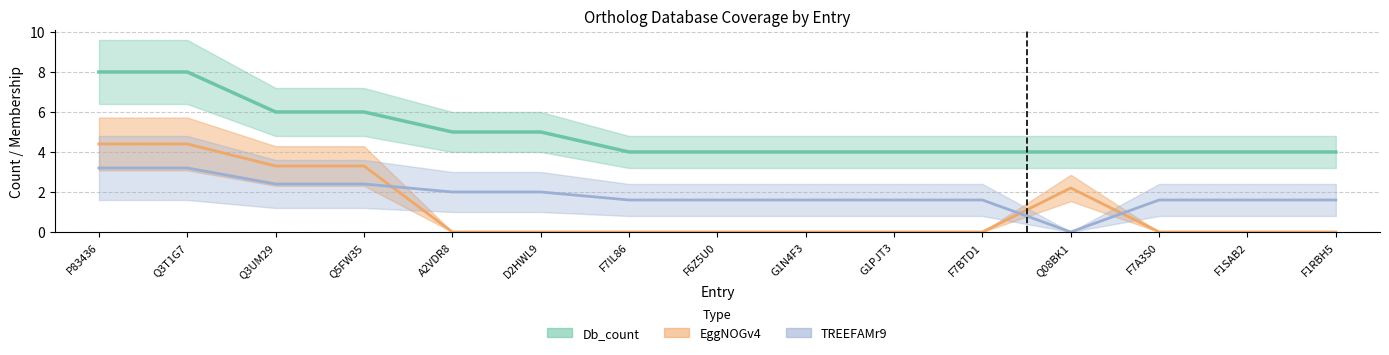

At which category does the chart reach its peak across all series?

P83436